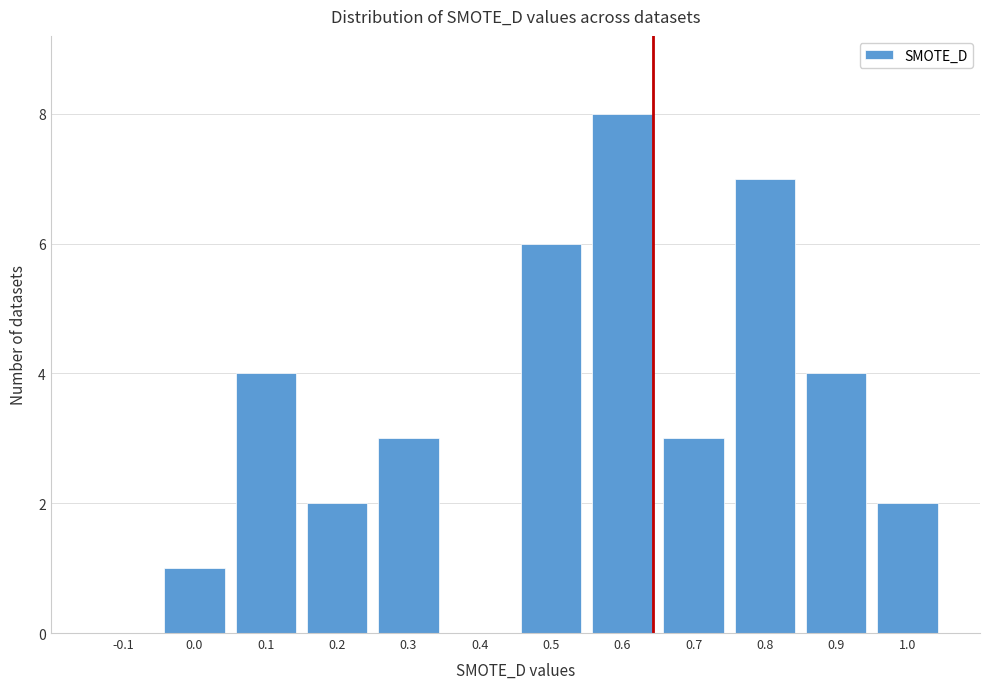

Reading left to right, what are all the values shown in this chart?

-0.1=0	0.0=1	0.1=4	0.2=2	0.3=3	0.4=0	0.5=6	0.6=8	0.7=3	0.8=7	0.9=4	1.0=2